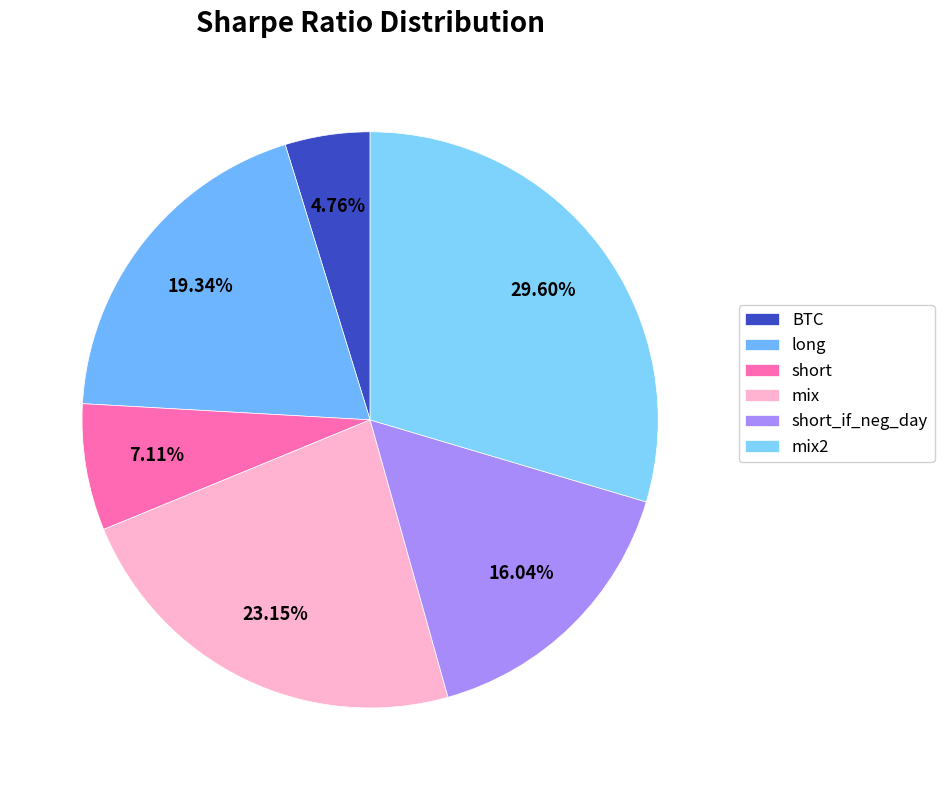

Do mix and mix2 together represent more than half of the pie?

Yes